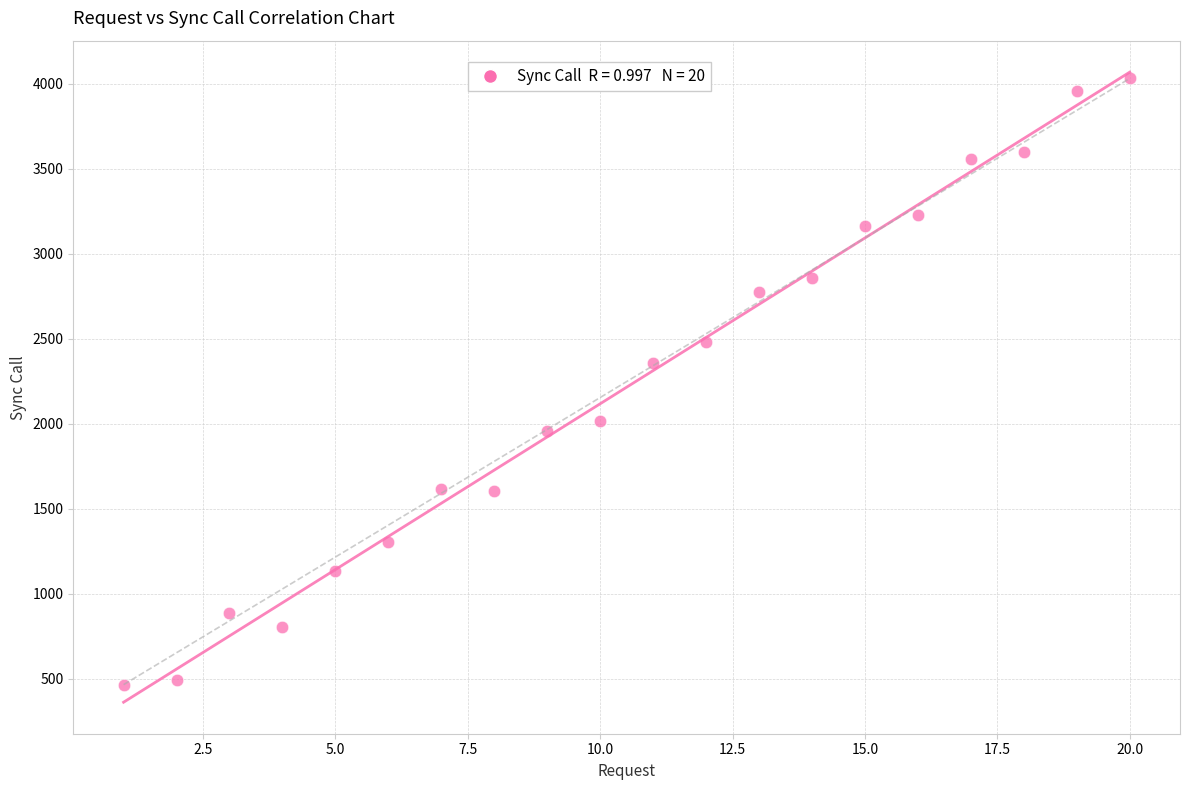

What is the range of X values (max minus min)?

19